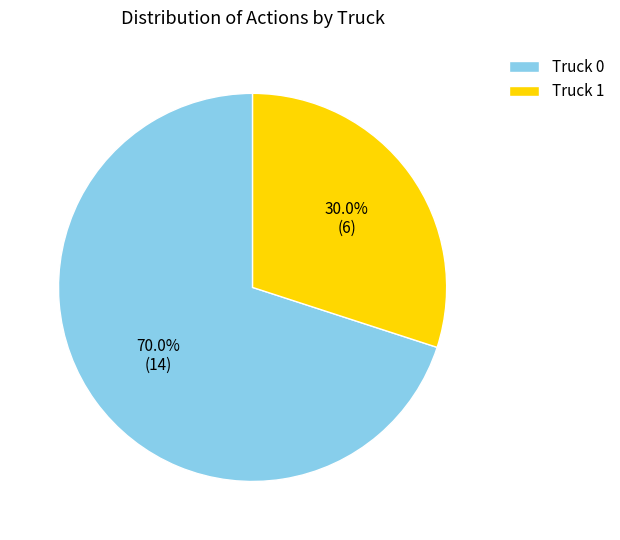

Which slice represents more than half of the pie?

Truck 0